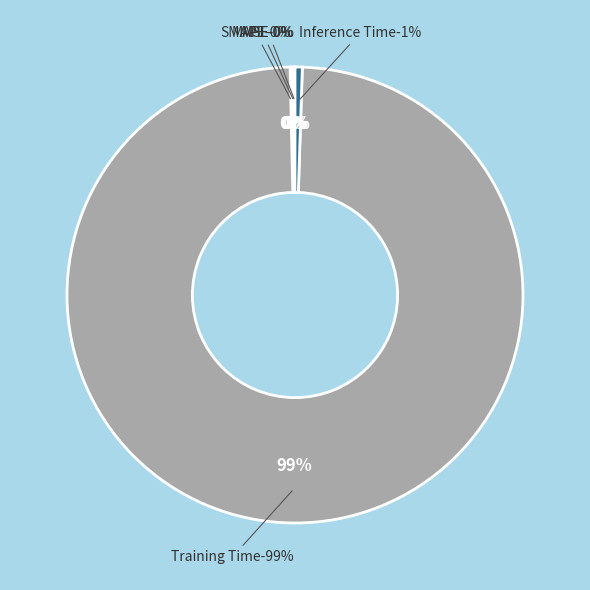

How many slices are in this pie chart?

5